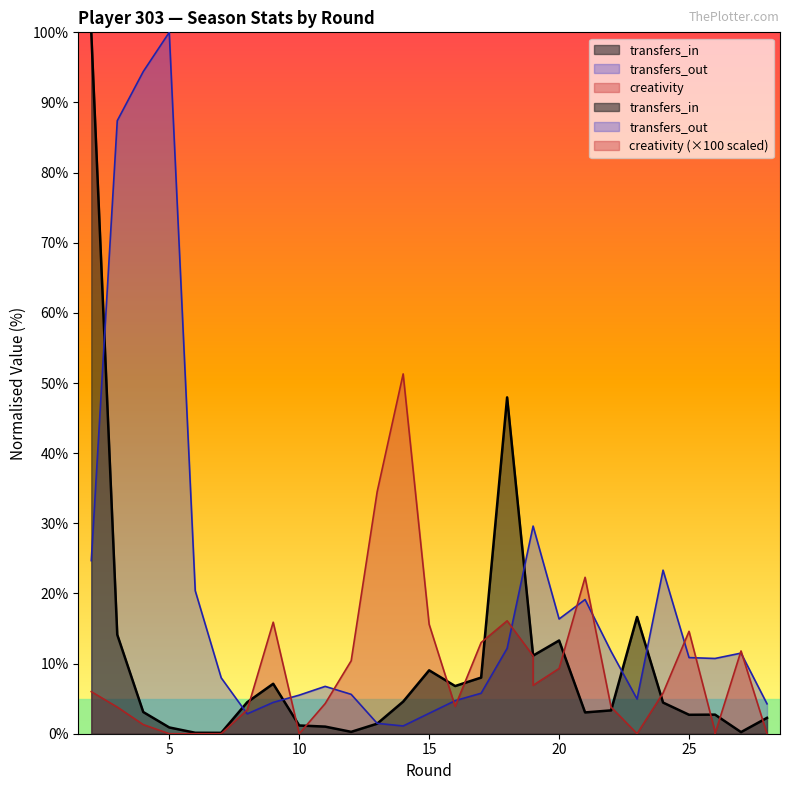

At which label does transfers_out reach its peak?

5